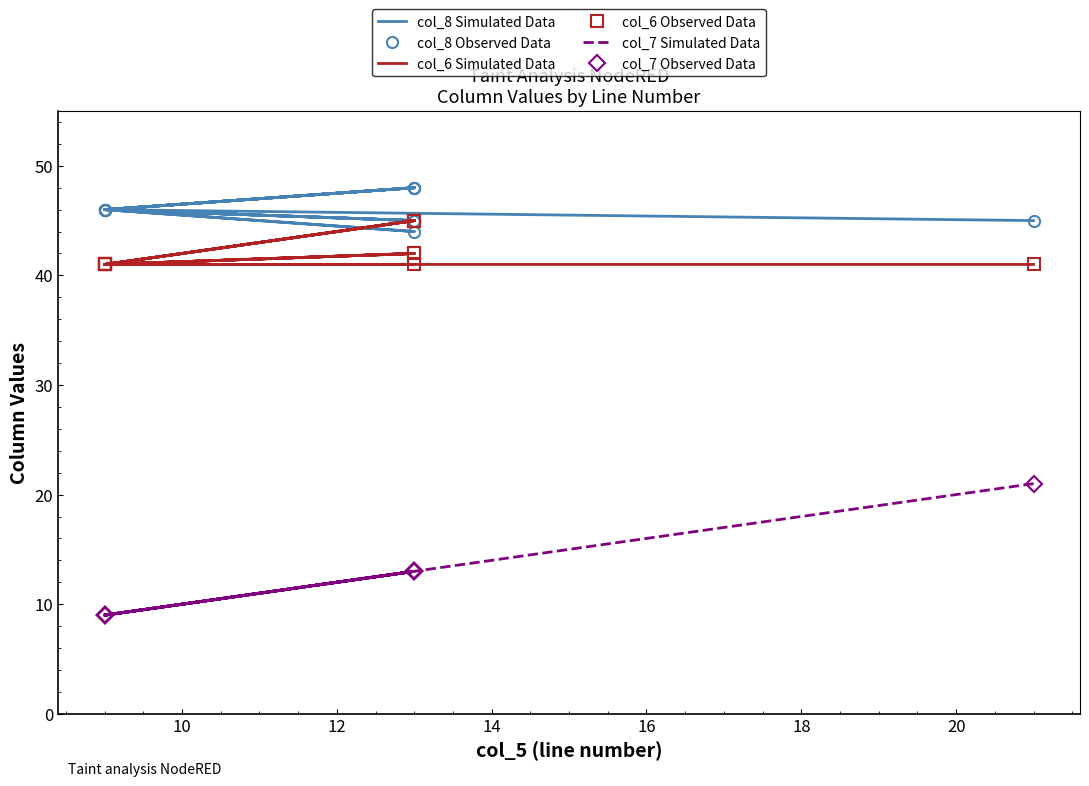

How many data points does each series have?

13